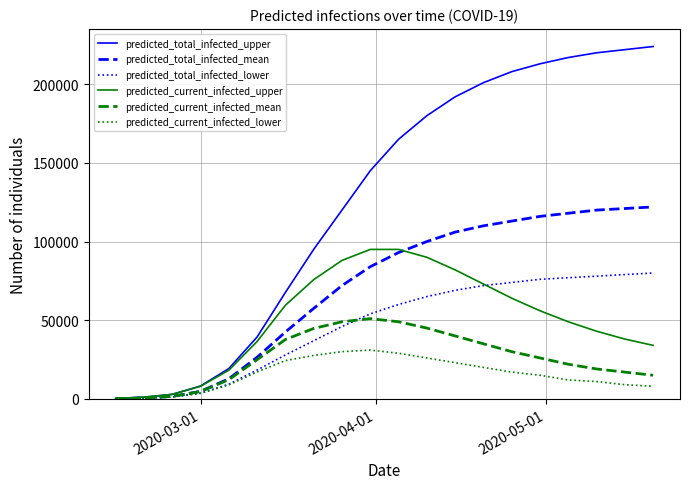

Rank the series by their maximum value, from highest to lowest.

predicted_total_infected_upper, predicted_total_infected_mean, predicted_current_infected_upper, predicted_total_infected_lower, predicted_current_infected_mean, predicted_current_infected_lower